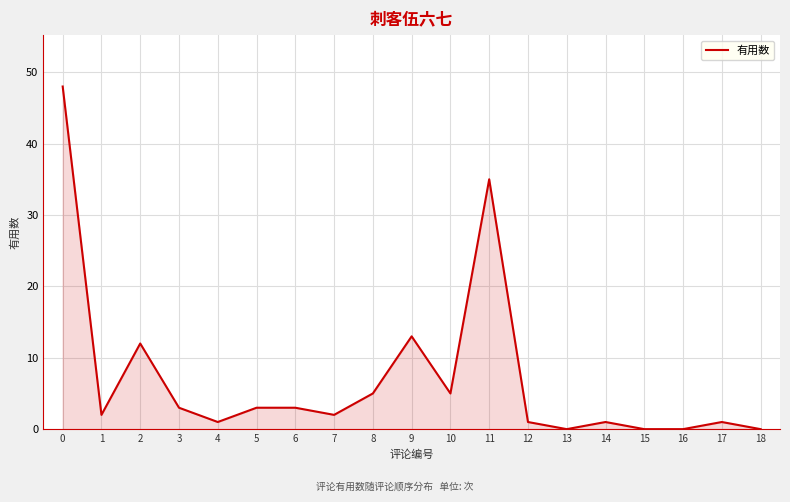

What is the maximum value shown in the chart?

48